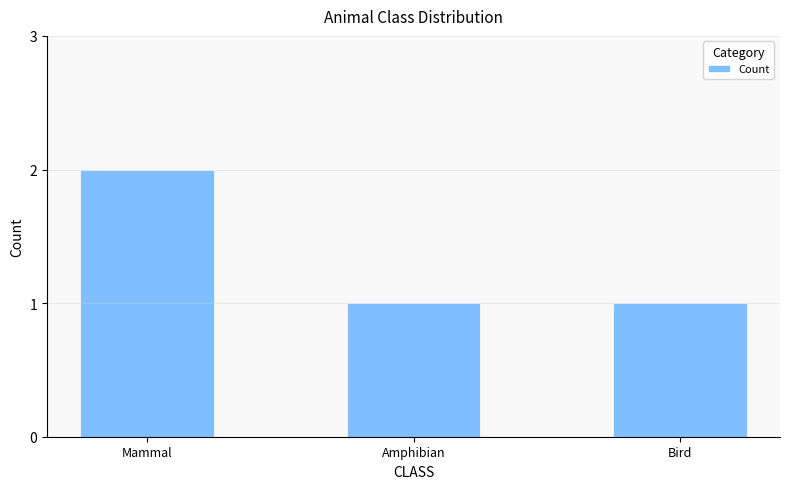

What is the approximate value at Bird?

1